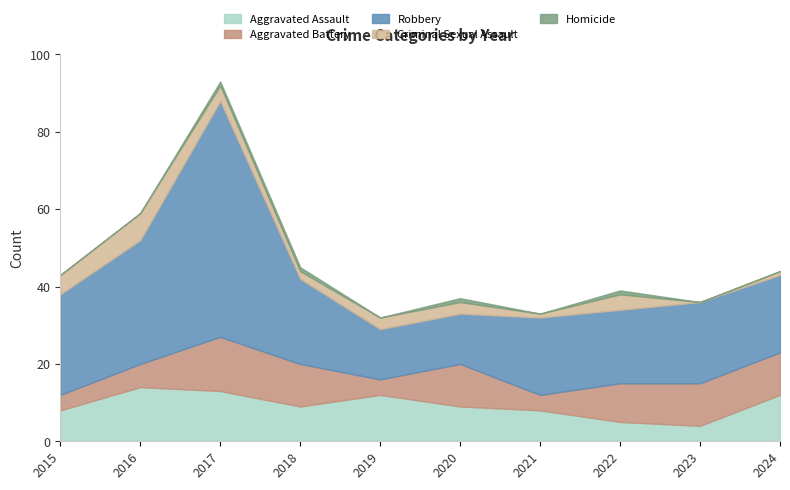

Is it true that Aggravated Assault equals 6 at 2023?

False